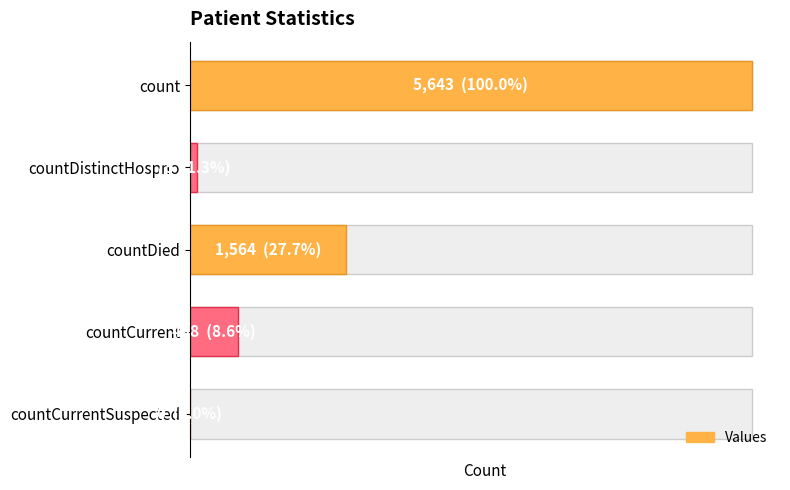

Count the number of values greater than 488.

2